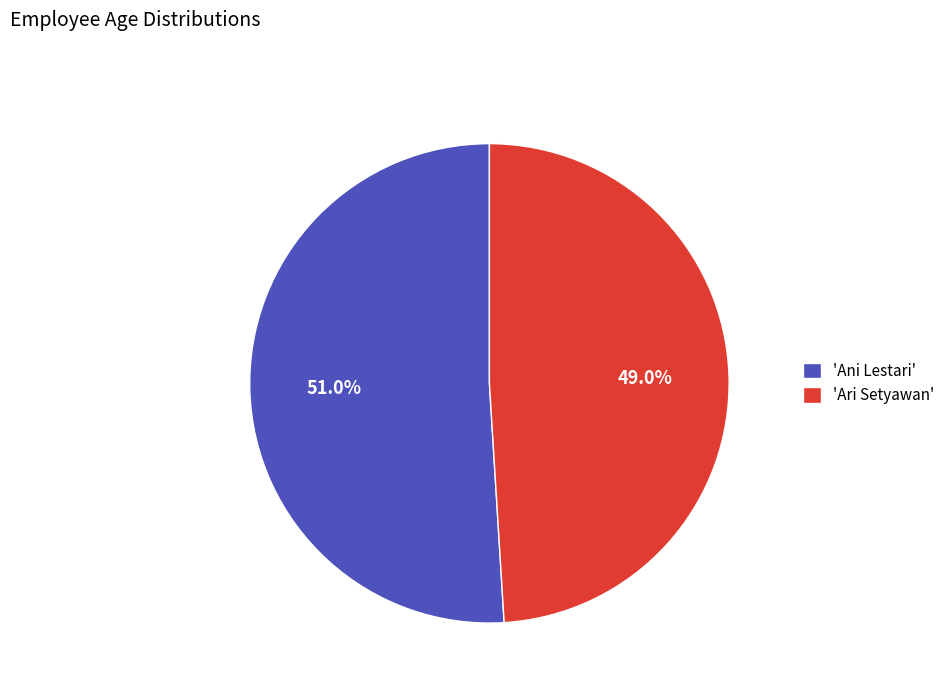

How many slices are in this pie chart?

2